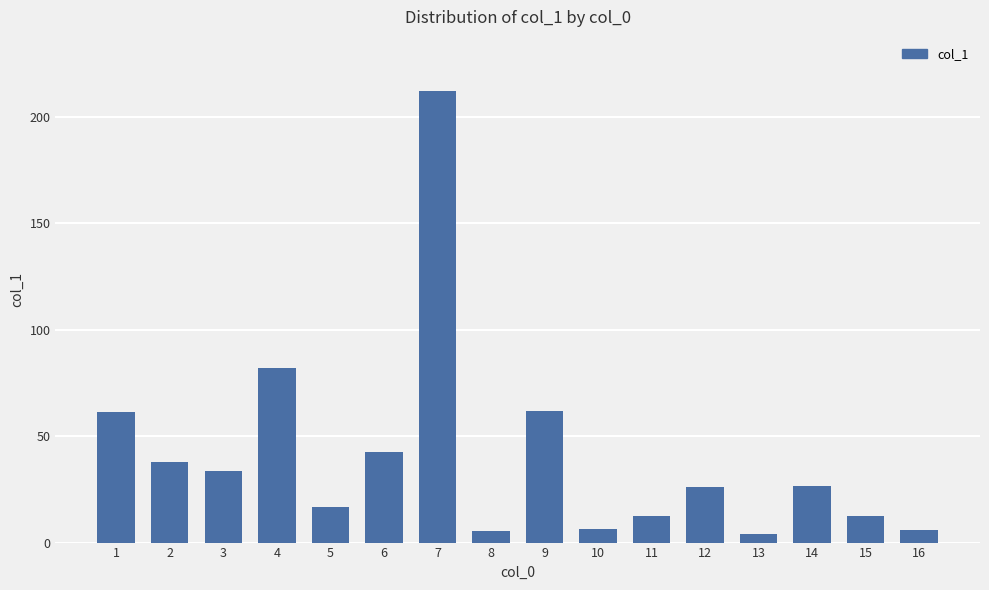

What is the sum of the values at 12 and 2?

64.0